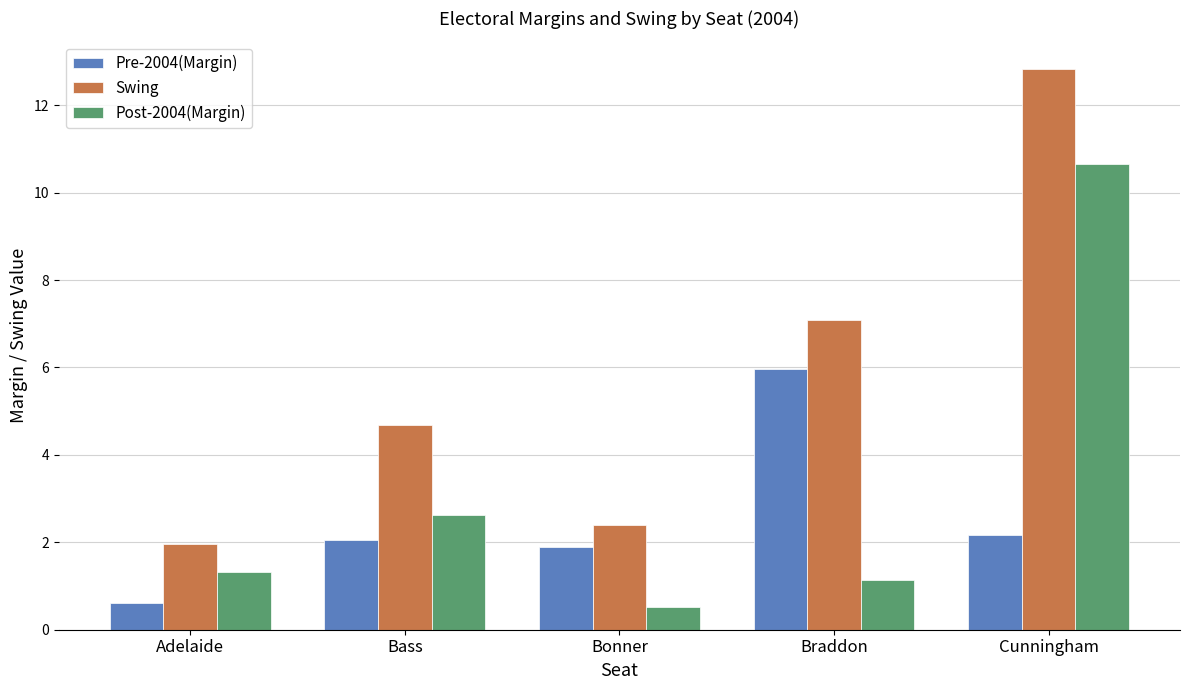

Which series changed the most between Bonner and Braddon?

Swing